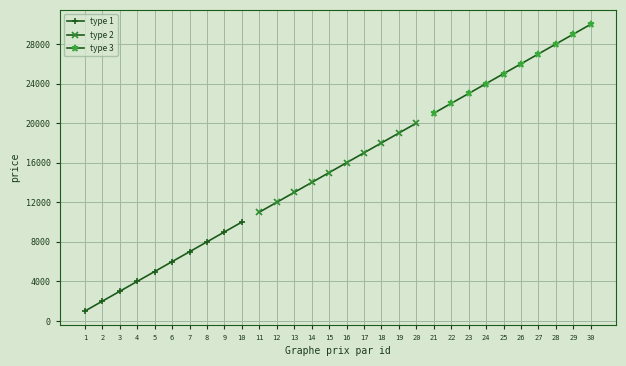

Which series has the largest range (max minus min)?

type 1